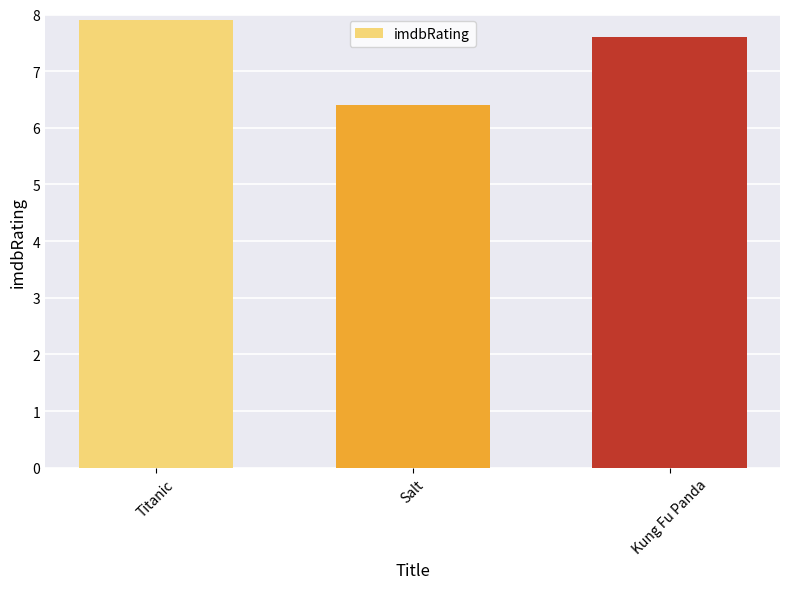

How many bars are there in total?

3